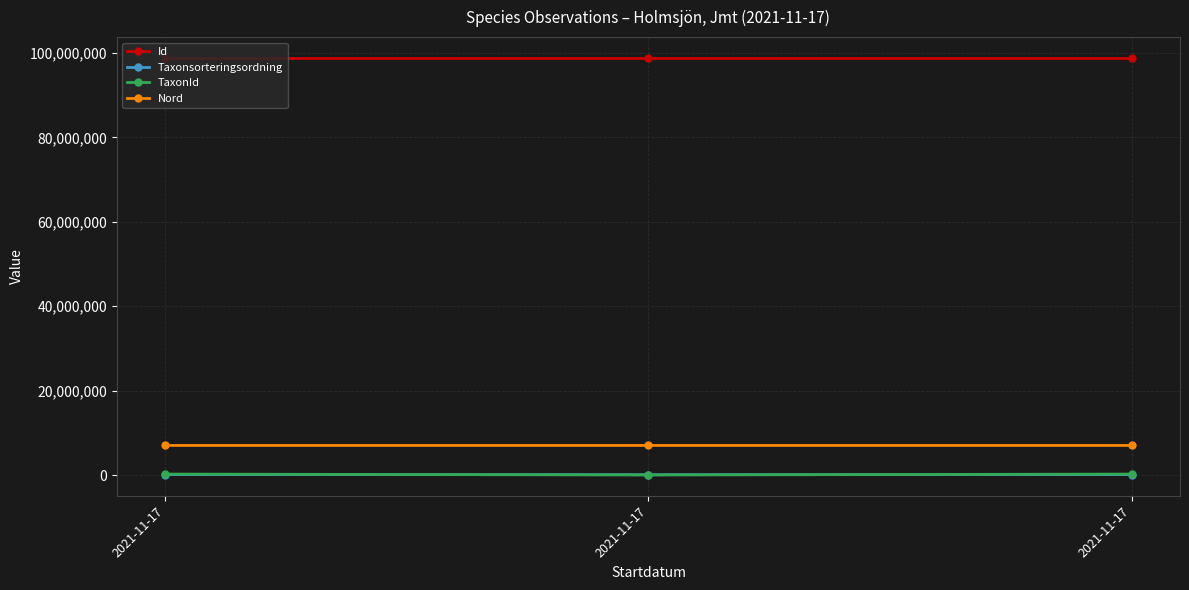

Reading left to right, extract all data points from this chart.

Id: 98822618.0	98822620.0	98822619.0
Taxonsorteringsordning: 98520.0	78569.0	96334.0
TaxonId: 222498.0	6458.0	220787.0
Nord: 7007477.7	7007260.1	7007393.7